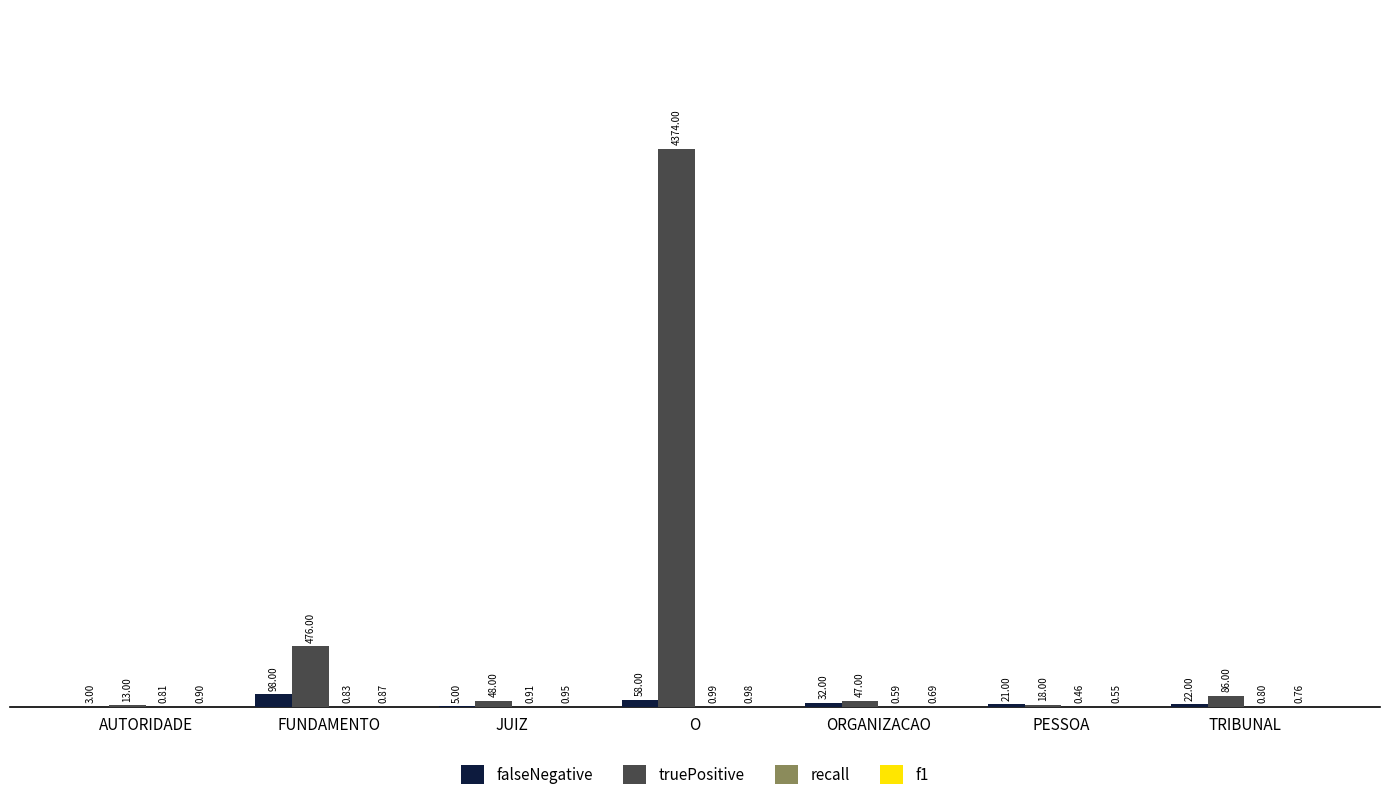

Does the chart contain stacked bars?

No